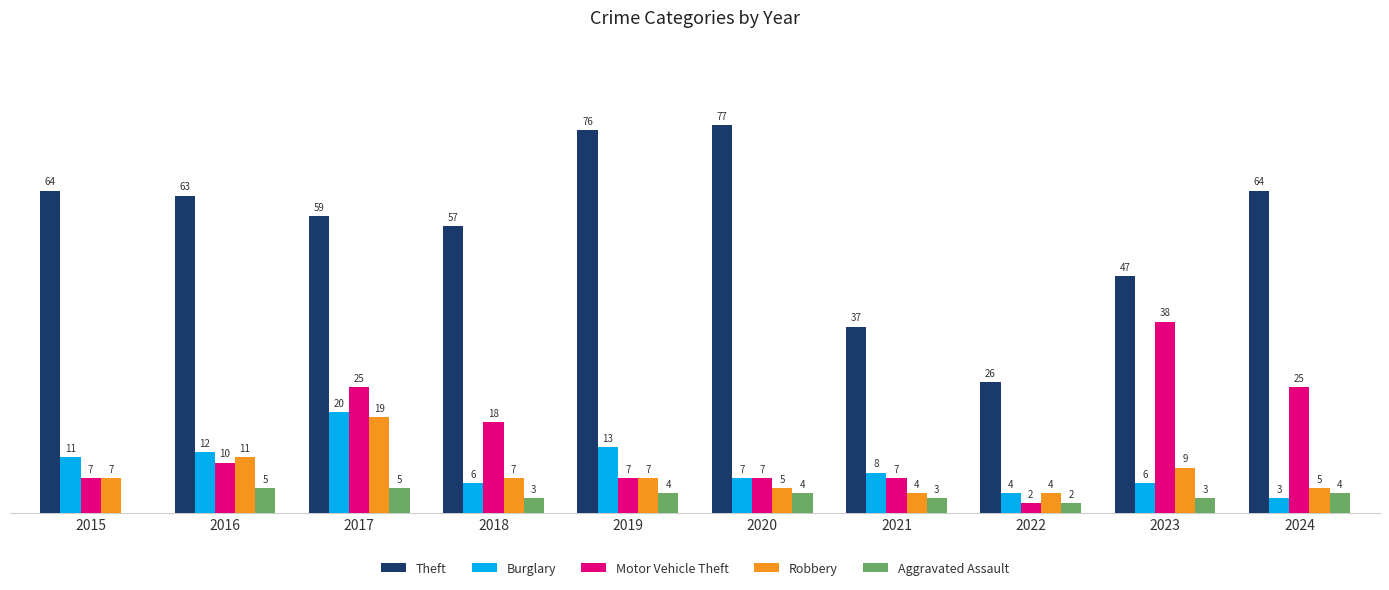

Is the value of Motor Vehicle Theft at 2016 greater than the value of Robbery at 2017?

No